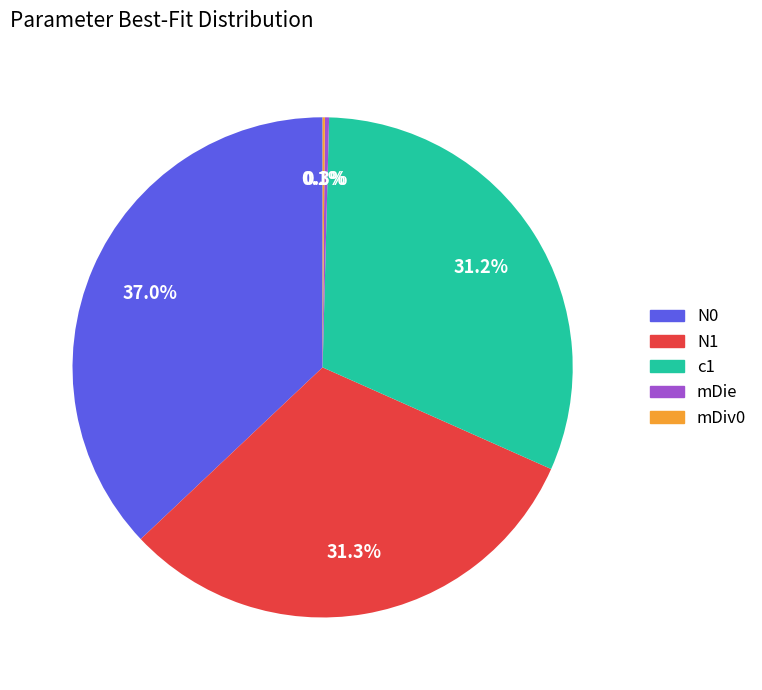

To the nearest percent, what is the difference between the largest and smallest slice percentages?

37%